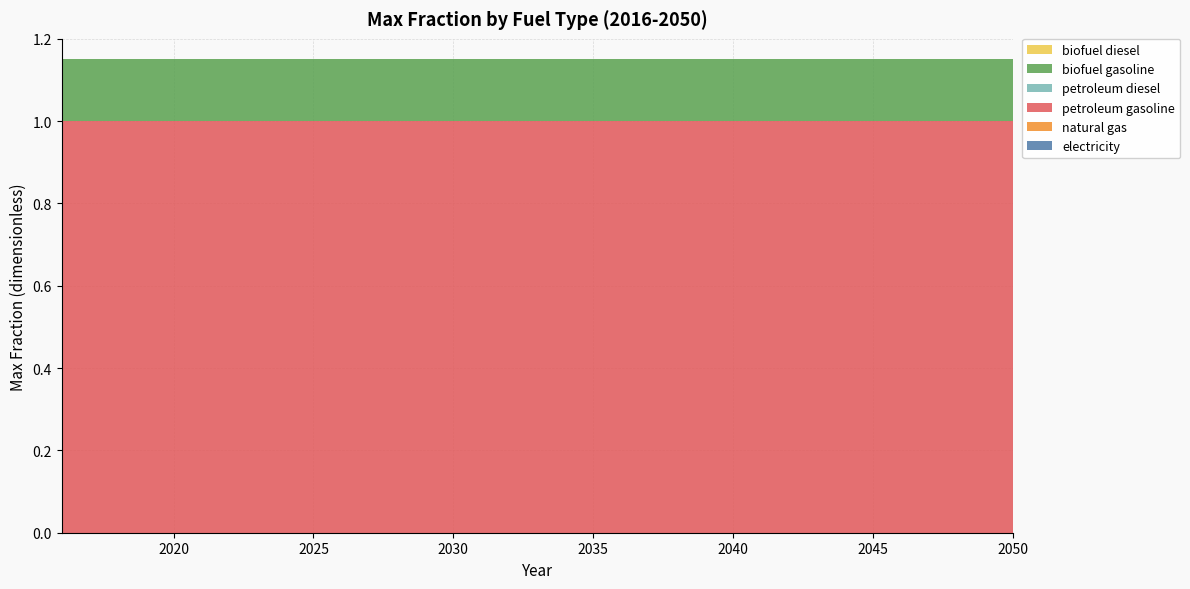

Reading left to right, extract all data points from this chart.

electricity: 0.0	0.0	0.0	0.0	0.0	0.0	0.0	0.0	0.0	0.0	0.0	0.0	0.0	0.0	0.0	0.0	0.0	0.0	0.0	0.0	0.0	0.0	0.0	0.0	0.0	0.0	0.0	0.0	0.0	0.0	0.0	0.0	0.0	0.0	0.0
natural gas: 0.0	0.0	0.0	0.0	0.0	0.0	0.0	0.0	0.0	0.0	0.0	0.0	0.0	0.0	0.0	0.0	0.0	0.0	0.0	0.0	0.0	0.0	0.0	0.0	0.0	0.0	0.0	0.0	0.0	0.0	0.0	0.0	0.0	0.0	0.0
petroleum gasoline: 1.0	1.0	1.0	1.0	1.0	1.0	1.0	1.0	1.0	1.0	1.0	1.0	1.0	1.0	1.0	1.0	1.0	1.0	1.0	1.0	1.0	1.0	1.0	1.0	1.0	1.0	1.0	1.0	1.0	1.0	1.0	1.0	1.0	1.0	1.0
petroleum diesel: 0.0	0.0	0.0	0.0	0.0	0.0	0.0	0.0	0.0	0.0	0.0	0.0	0.0	0.0	0.0	0.0	0.0	0.0	0.0	0.0	0.0	0.0	0.0	0.0	0.0	0.0	0.0	0.0	0.0	0.0	0.0	0.0	0.0	0.0	0.0
biofuel gasoline: 0.1	0.1	0.1	0.1	0.1	0.1	0.1	0.1	0.1	0.1	0.1	0.1	0.1	0.1	0.1	0.1	0.1	0.1	0.1	0.1	0.1	0.1	0.1	0.1	0.1	0.1	0.1	0.1	0.1	0.1	0.1	0.1	0.1	0.1	0.1
biofuel diesel: 0.0	0.0	0.0	0.0	0.0	0.0	0.0	0.0	0.0	0.0	0.0	0.0	0.0	0.0	0.0	0.0	0.0	0.0	0.0	0.0	0.0	0.0	0.0	0.0	0.0	0.0	0.0	0.0	0.0	0.0	0.0	0.0	0.0	0.0	0.0